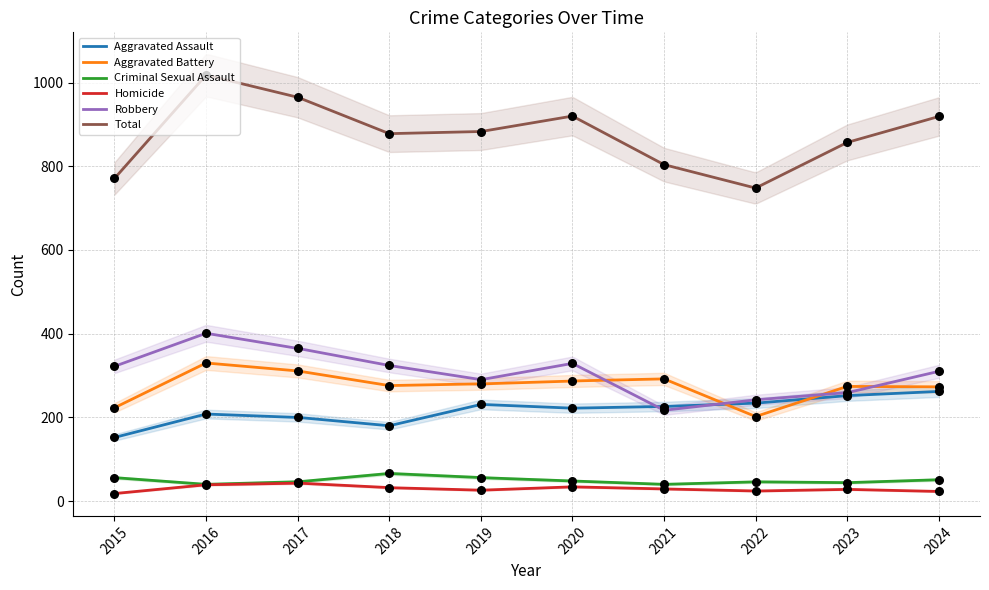

At how many categories does at least one series exceed 30?

10